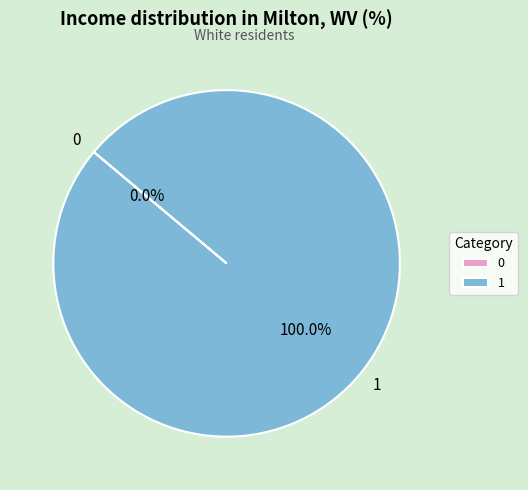

To the nearest percent, what portion does 1 represent?

100%